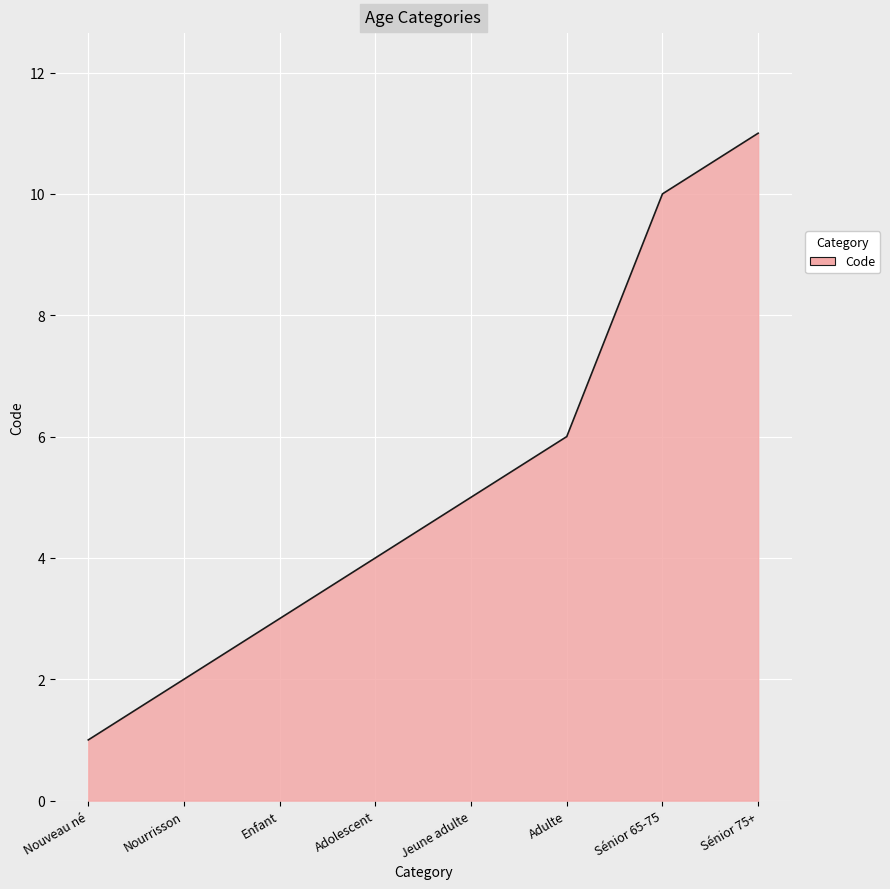

How many lines are shown in the chart?

1